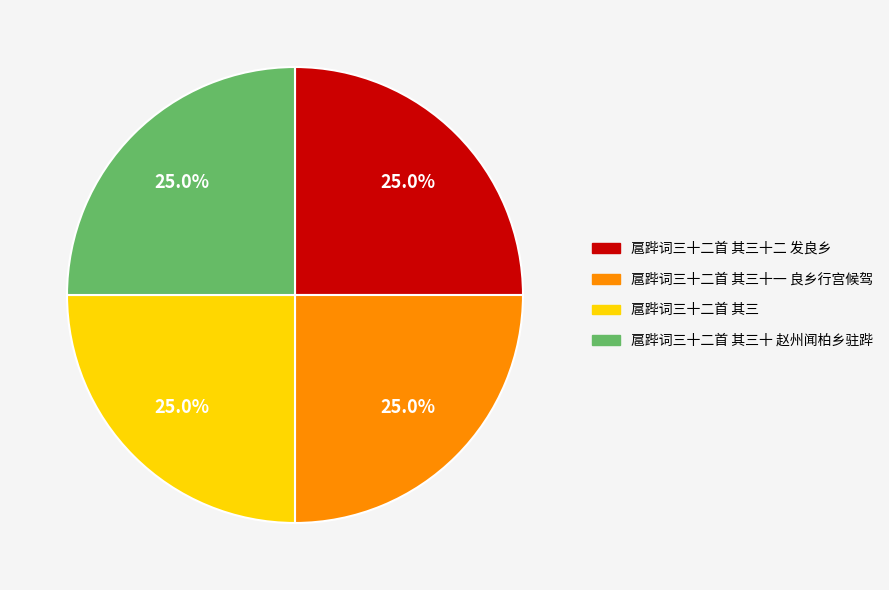

Is there a majority slice in this chart?

No